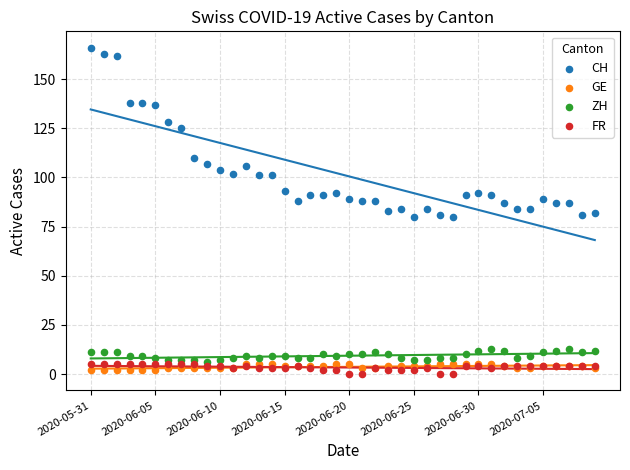

Which series contains the lowest Y value?

FR